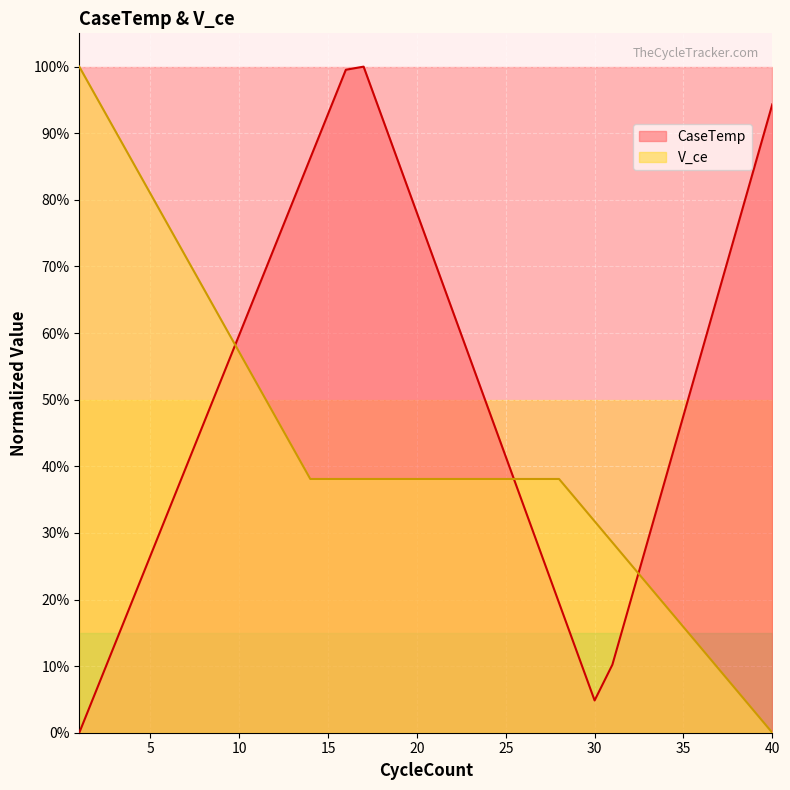

Rank the series by their maximum value, from lowest to highest.

V_ce, CaseTemp